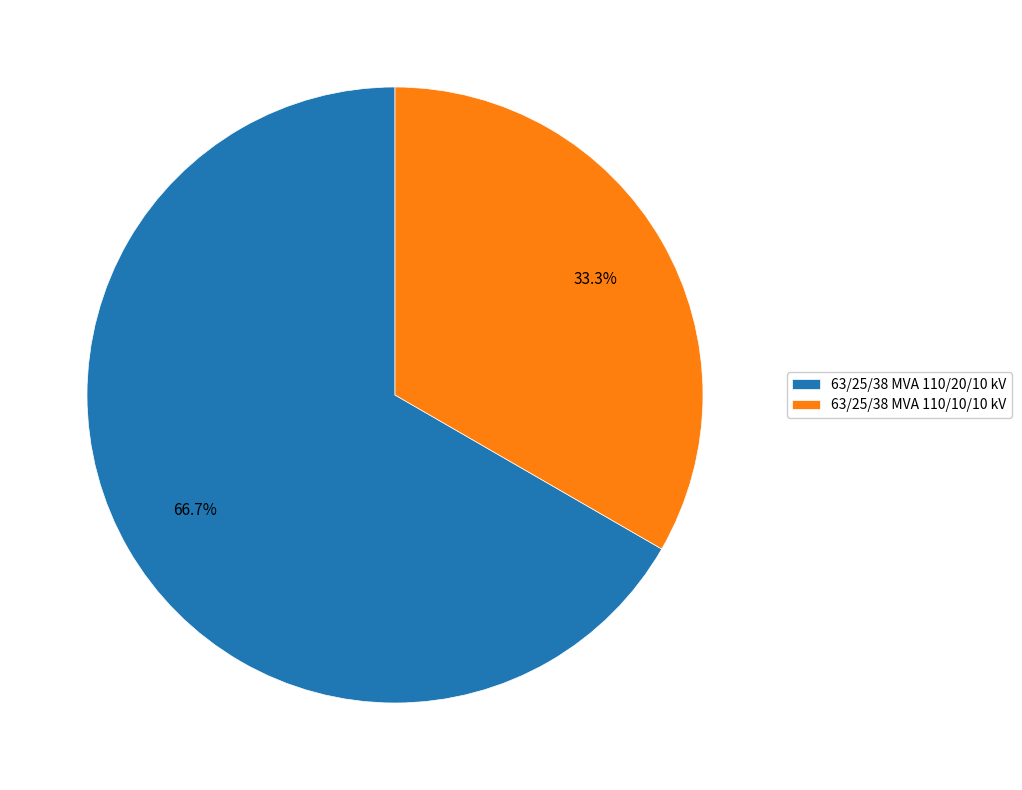

To the nearest percent, what is the combined percentage of 63/25/38 MVA 110/20/10 kV and 63/25/38 MVA 110/10/10 kV?

100%